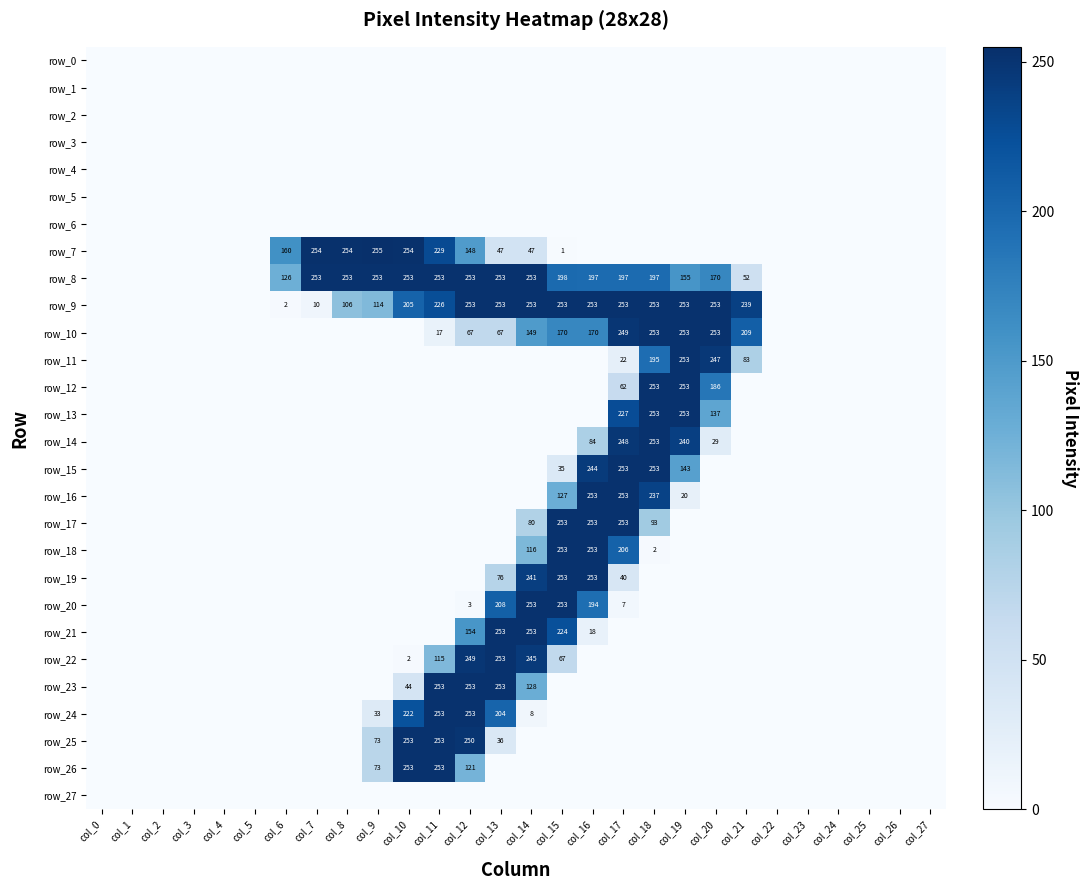

List the series in order of their peak value, lowest first.

row_0, row_1, row_2, row_3, row_4, row_5, row_6, row_27, row_8, row_9, row_10, row_11, row_12, row_13, row_14, row_15, row_16, row_17, row_18, row_19, row_20, row_21, row_22, row_23, row_24, row_25, row_26, row_7